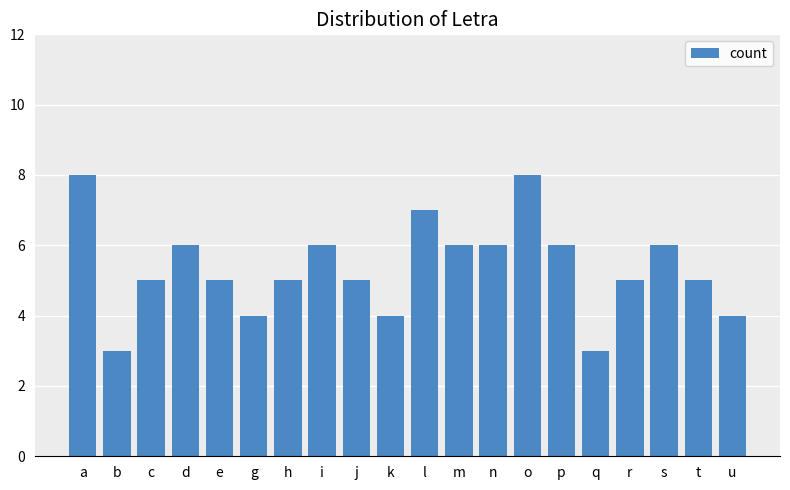

What position from the right is k?

11